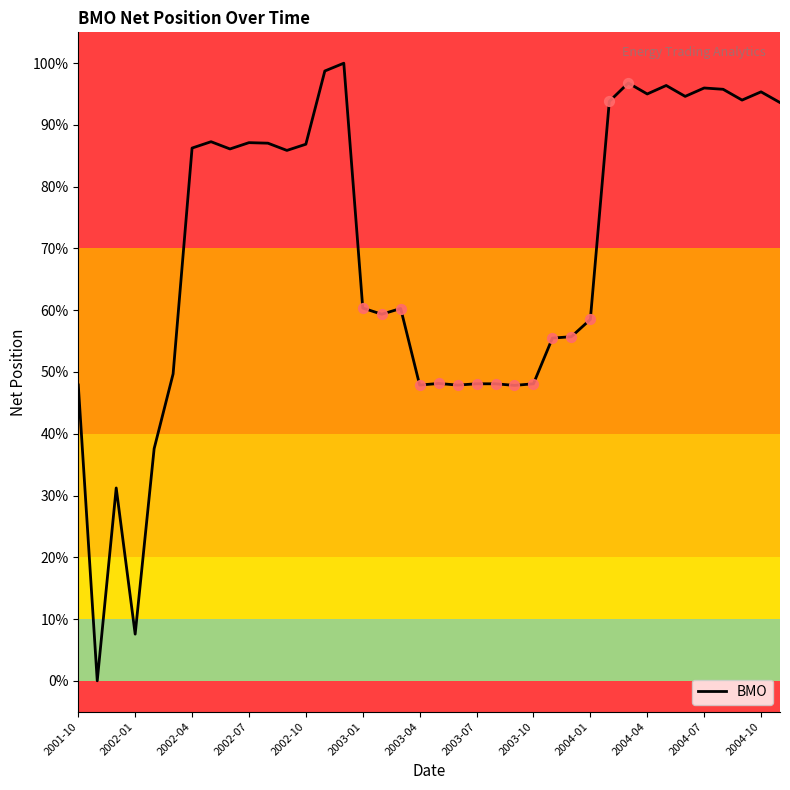

What is the ratio of the value at 25 to the value at 20?

1.2